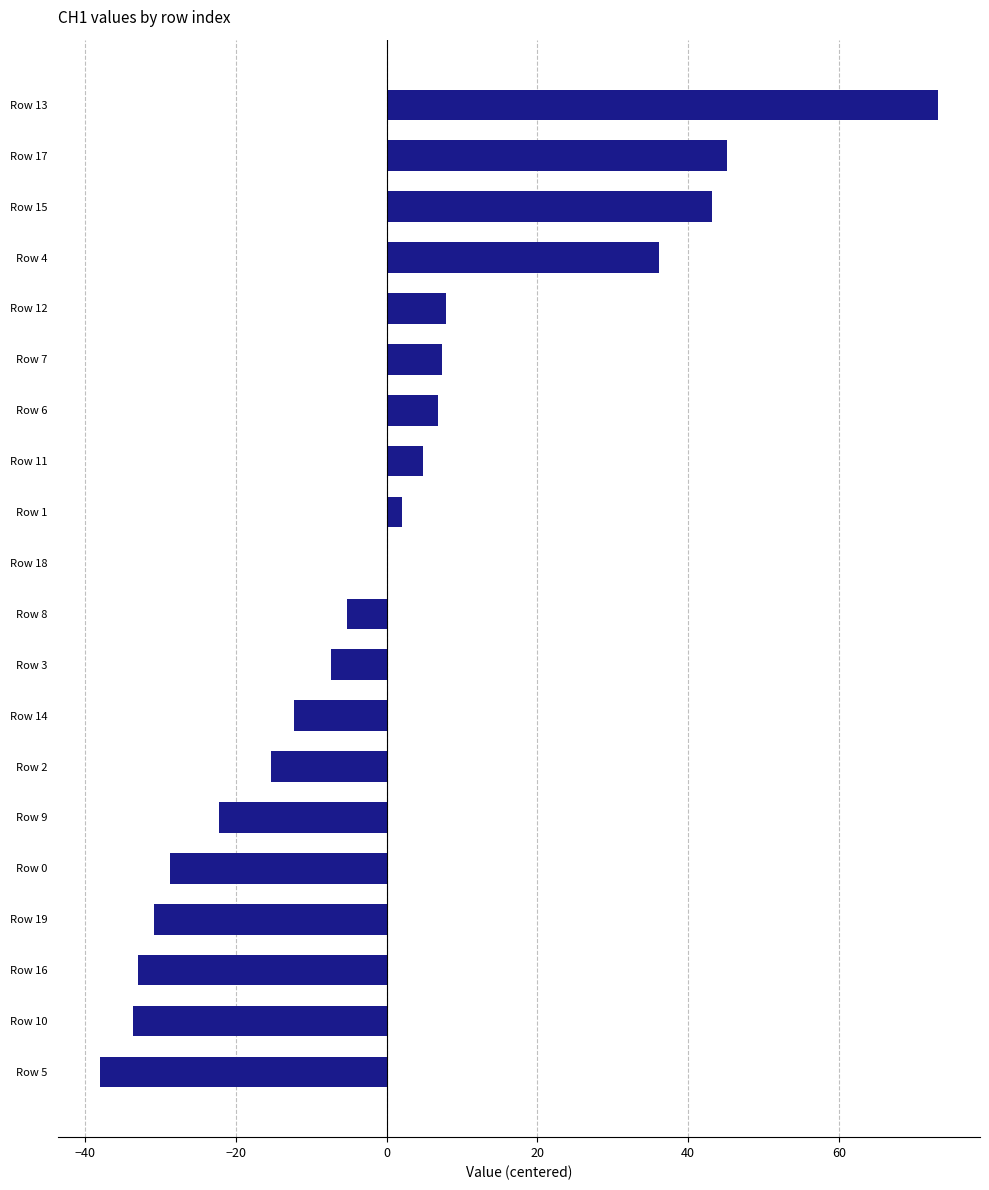

What is the greatest value displayed?

73.1